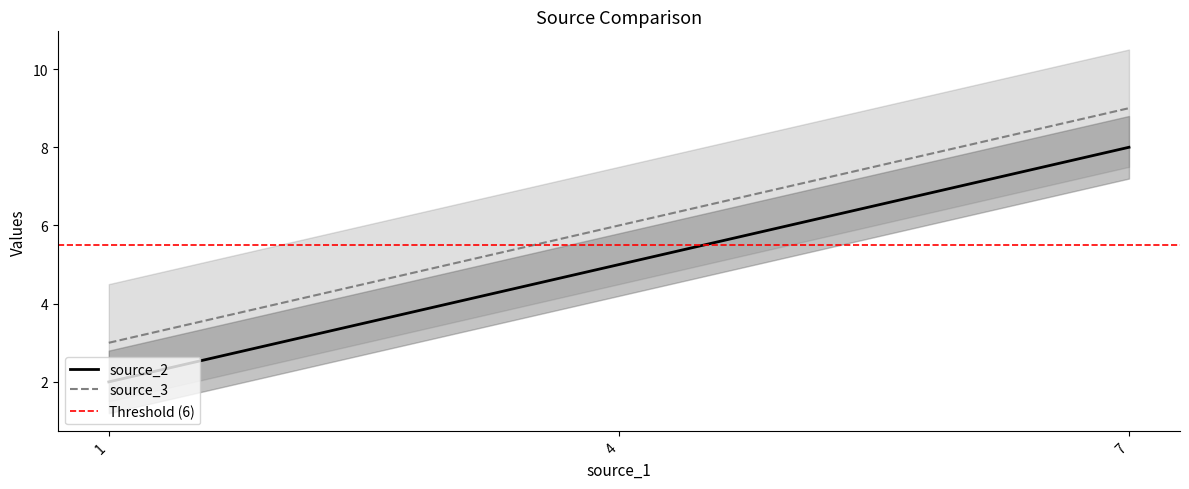

At which label does source_3 first exceed 6?

7